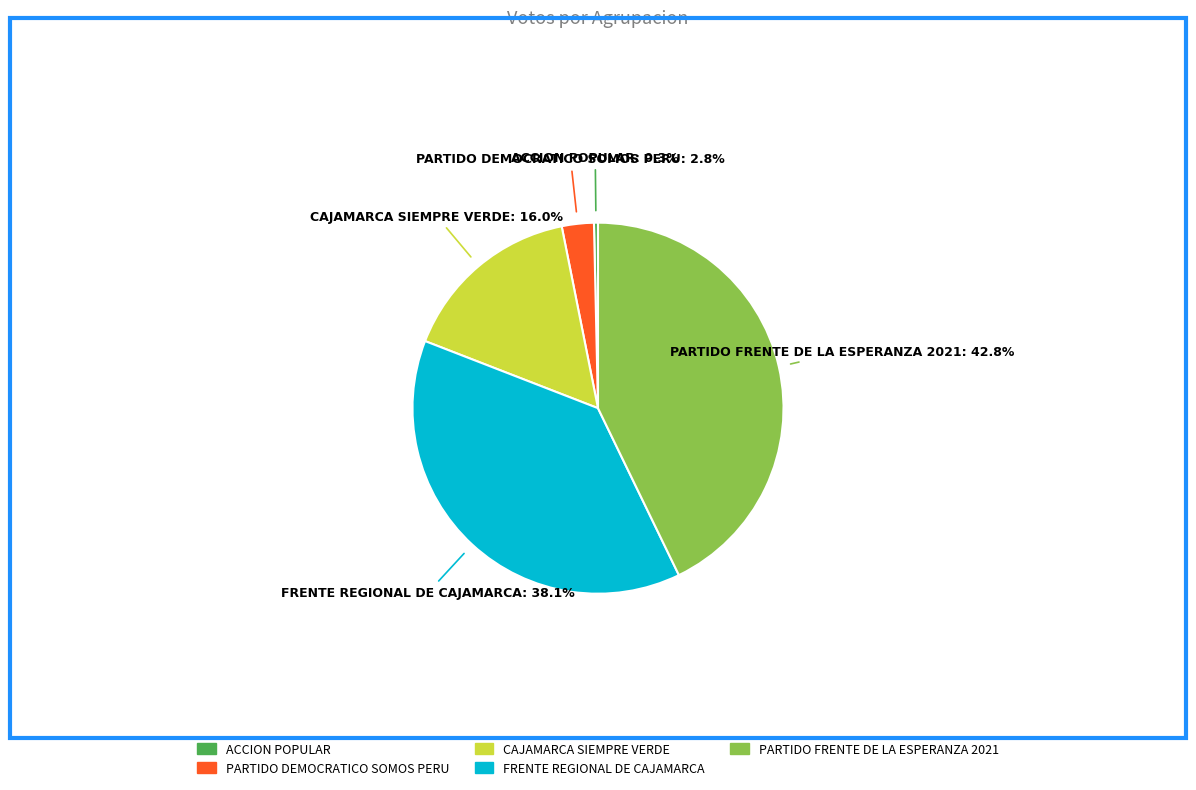

Approximately how many times larger is the value at ACCION POPULAR compared to PARTIDO DEMOCRATICO SOMOS PERU?

0.1